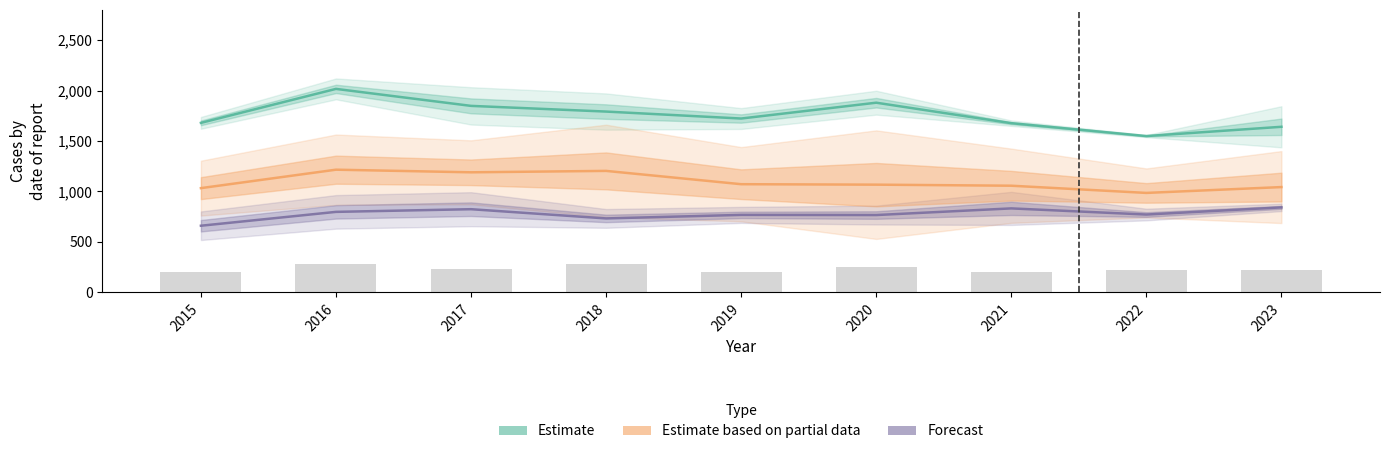

At which label is Forecast closest to 750?

2020